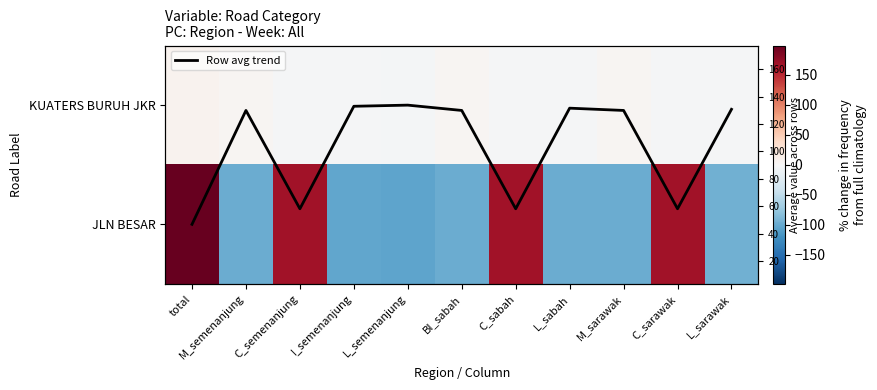

At which category is the sum across all series the highest?

total